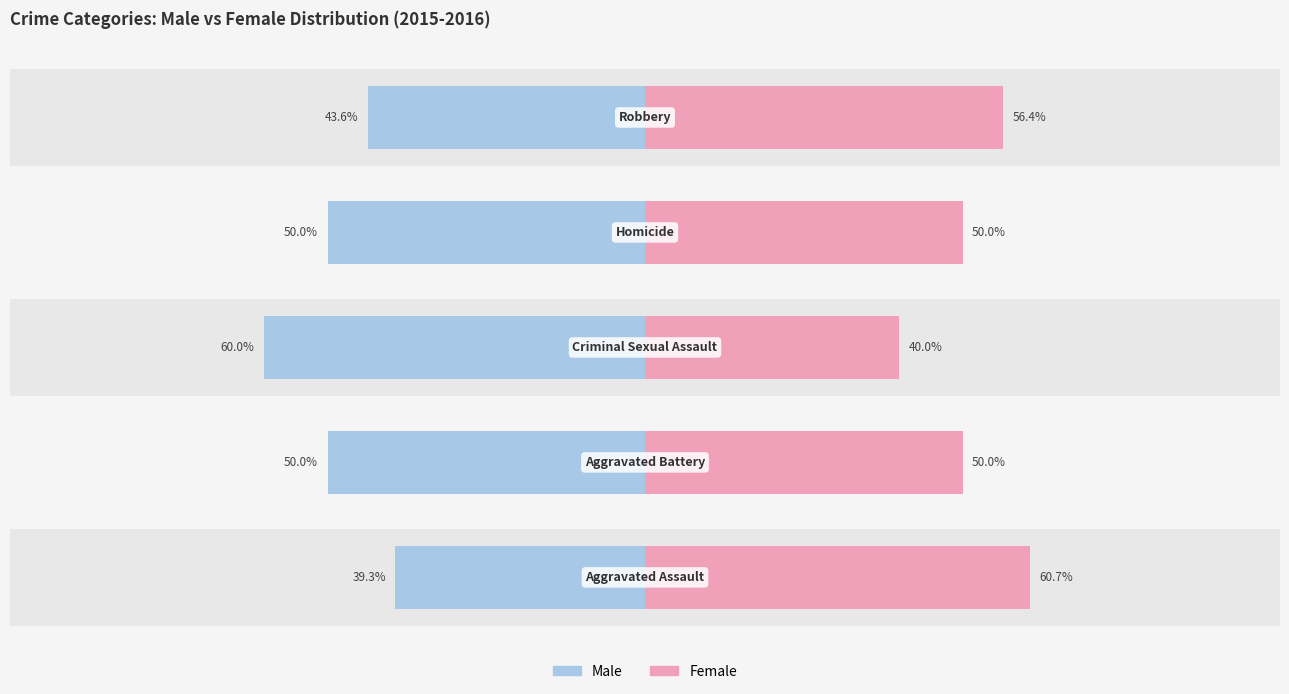

True or false: Male has a value of -89.6 at 2.

False